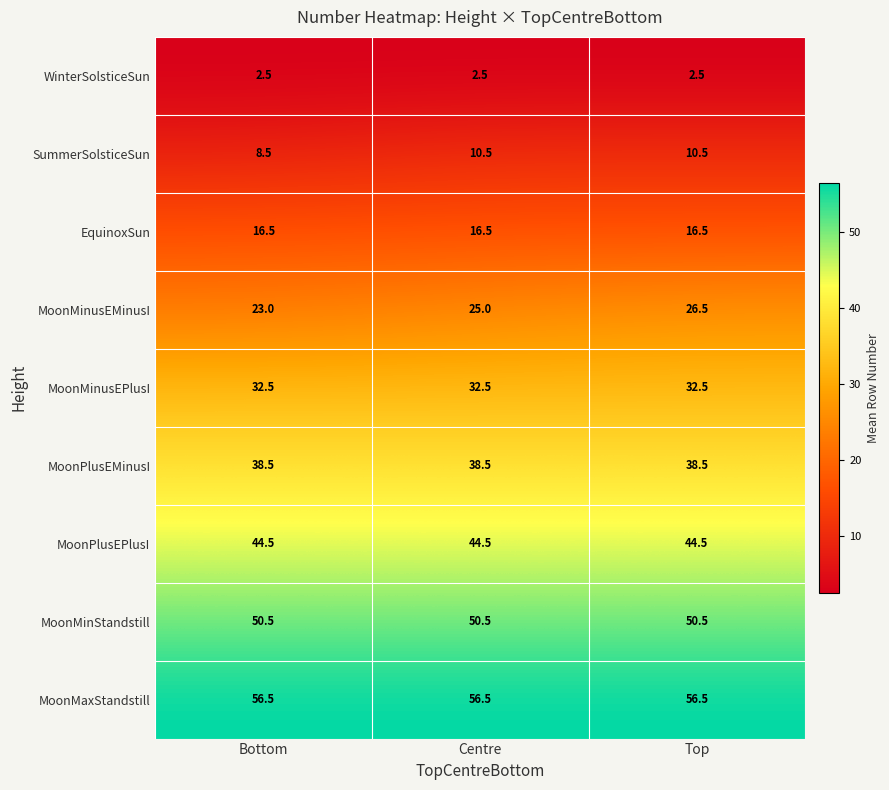

What is the difference between the highest and lowest values at Centre?

54.0